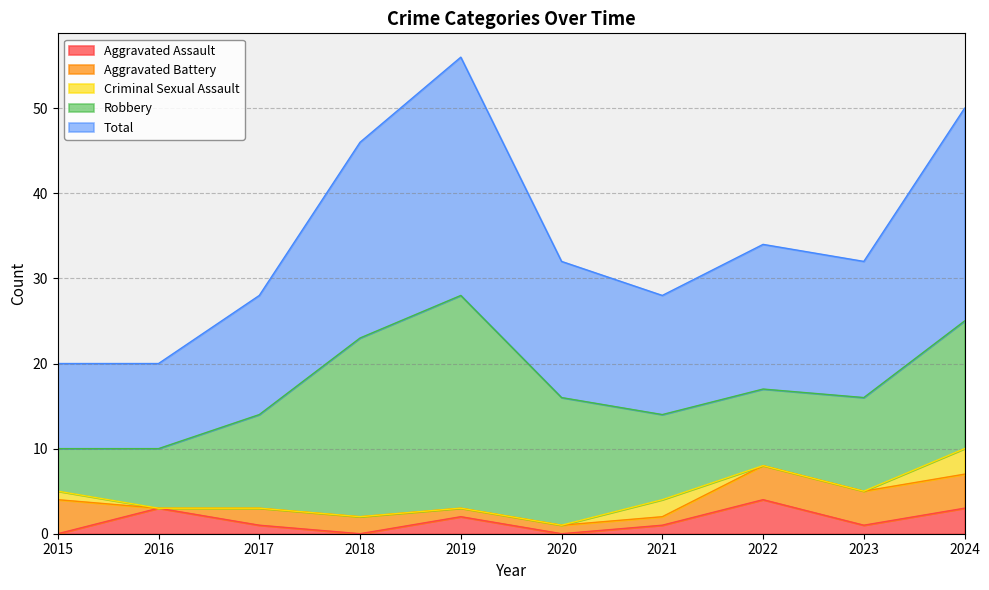

What is the sum of the Total values at 2015 and 2020?

26